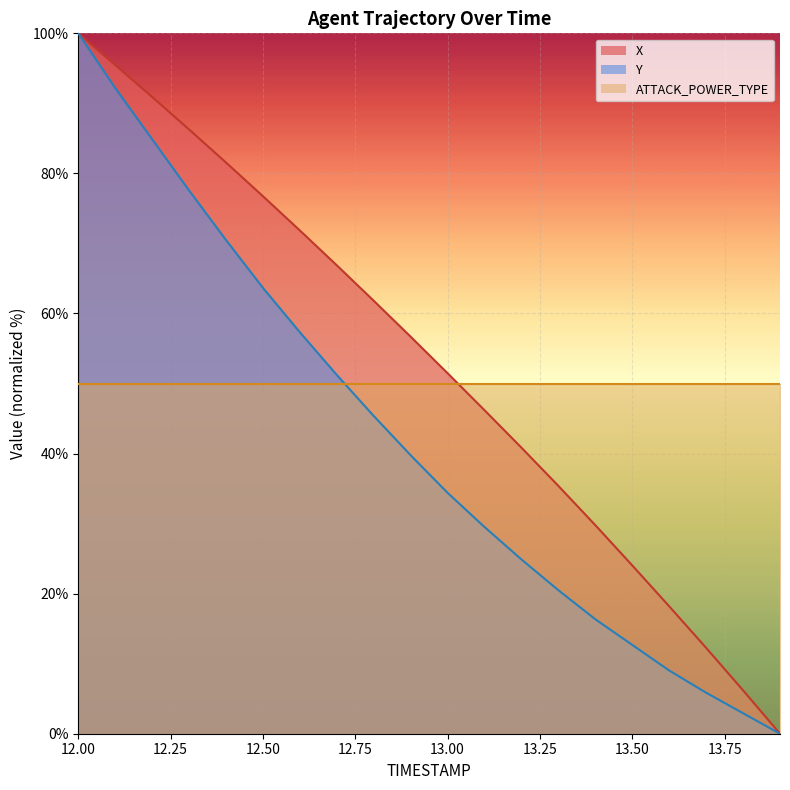

True or false: X and Y cross at least once.

False